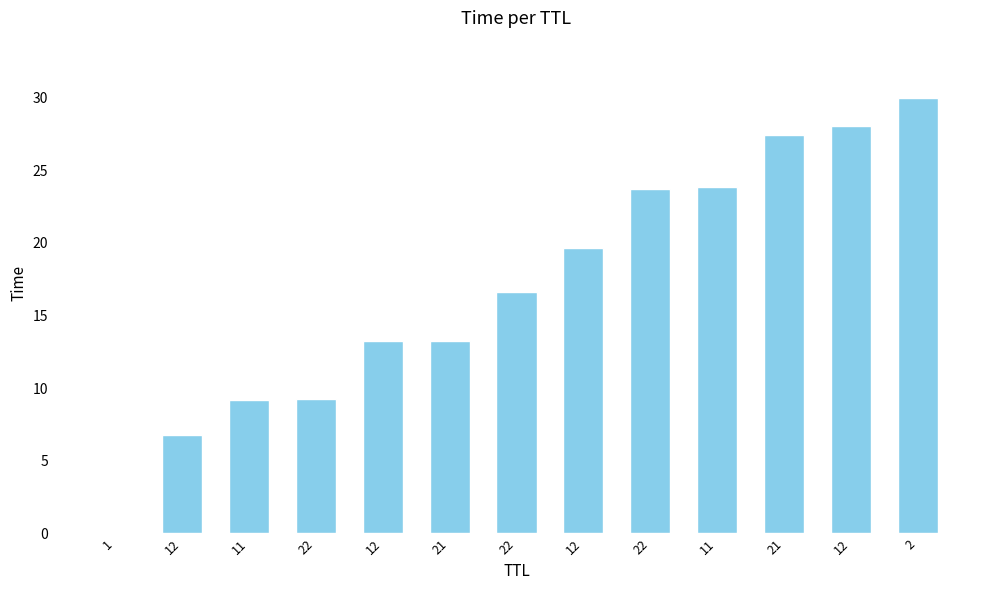

How many data points are above 16?

7